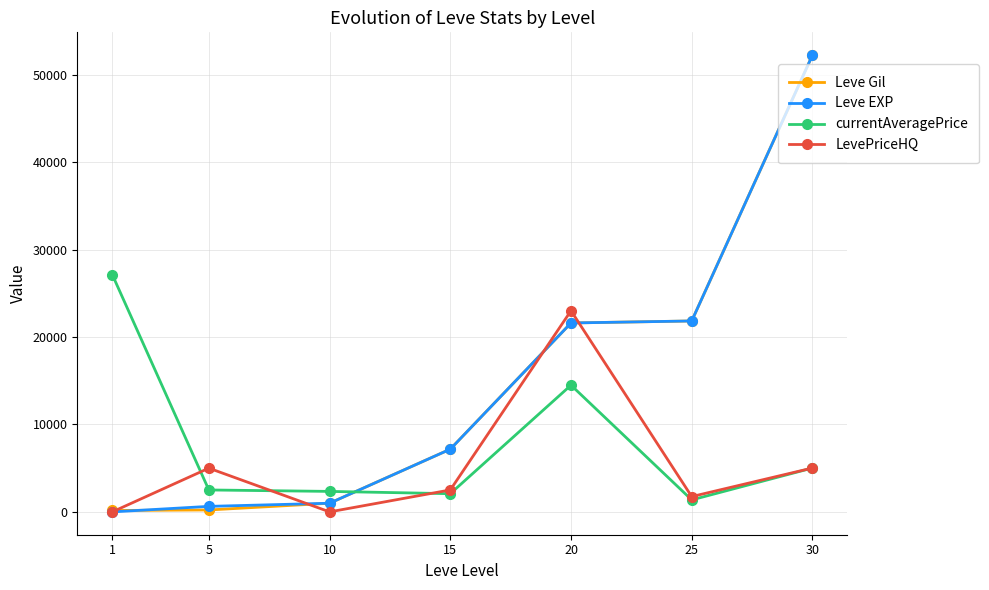

True or false: LevePriceHQ and Leve Gil intersect in this chart.

True